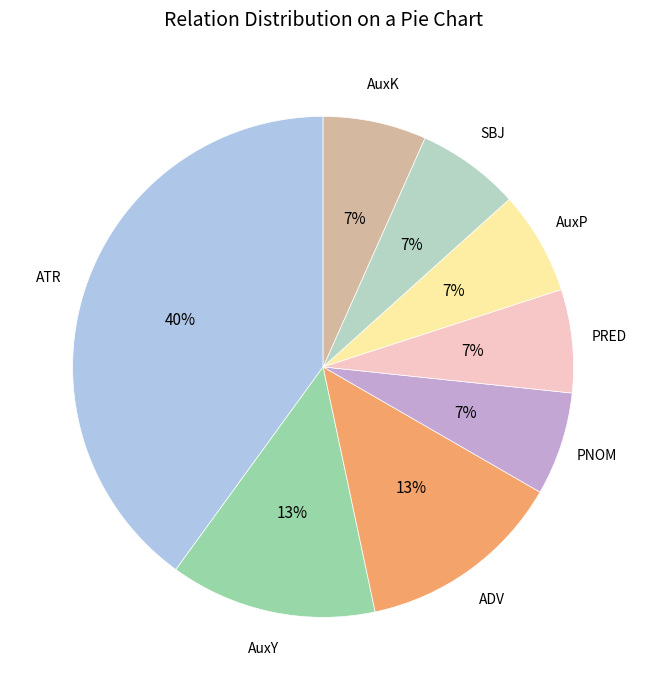

True or false: AuxY accounts for 13% of the total.

True